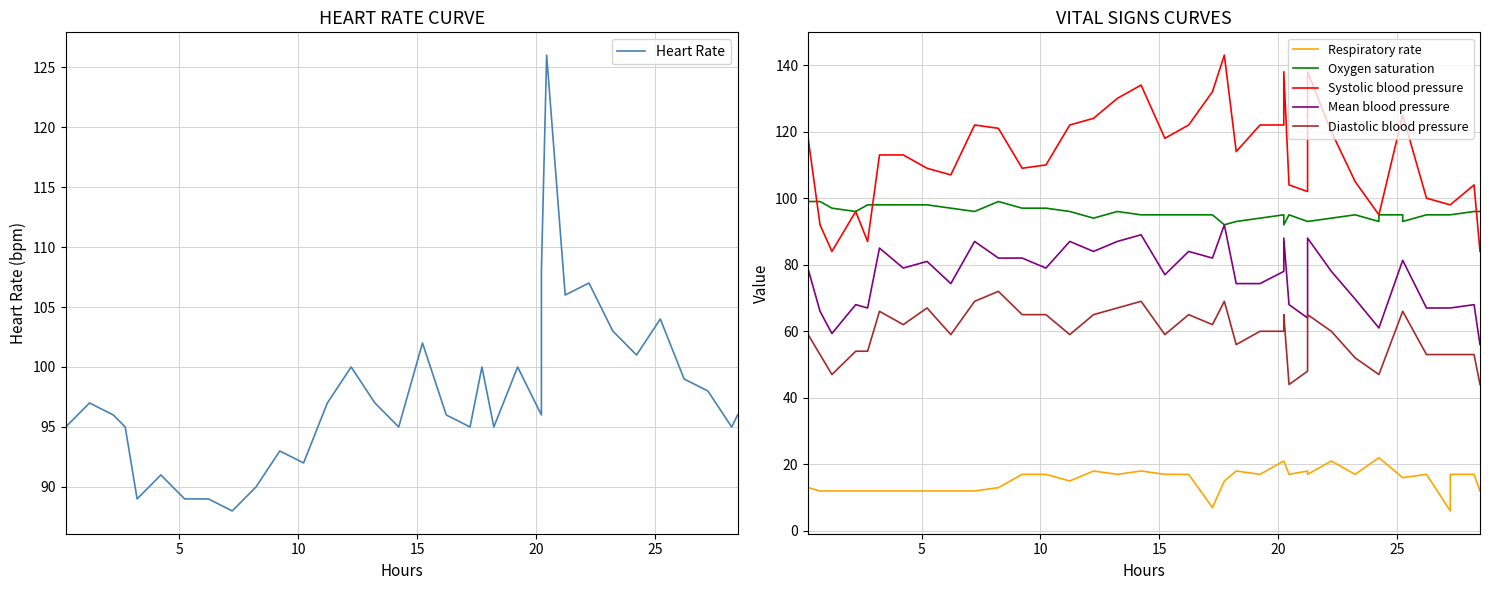

What is the difference between the maximum and minimum values in the Oxygen saturation series?

7.0